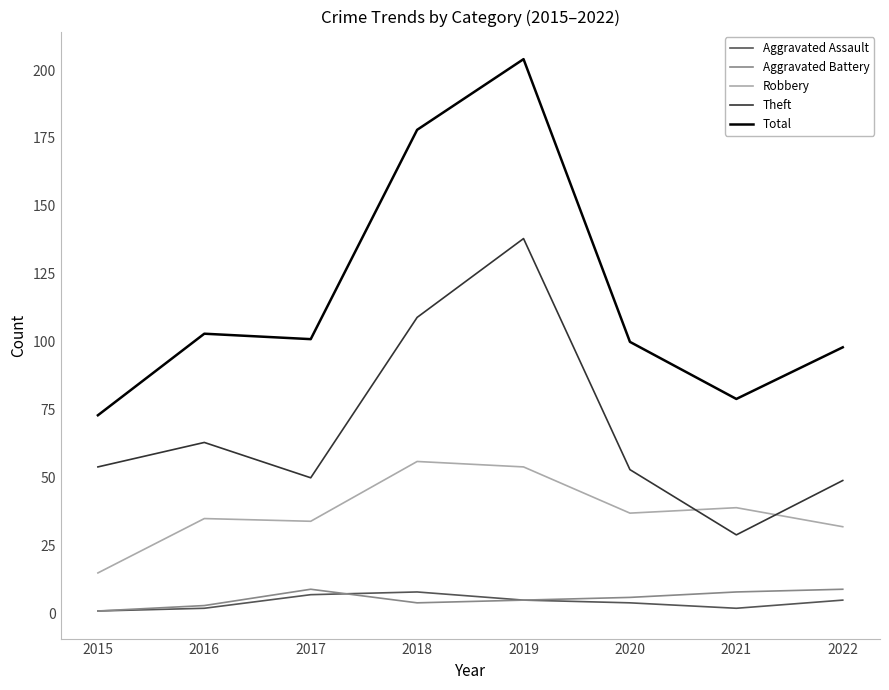

What is the spread (max minus min) of values at 2018?

174